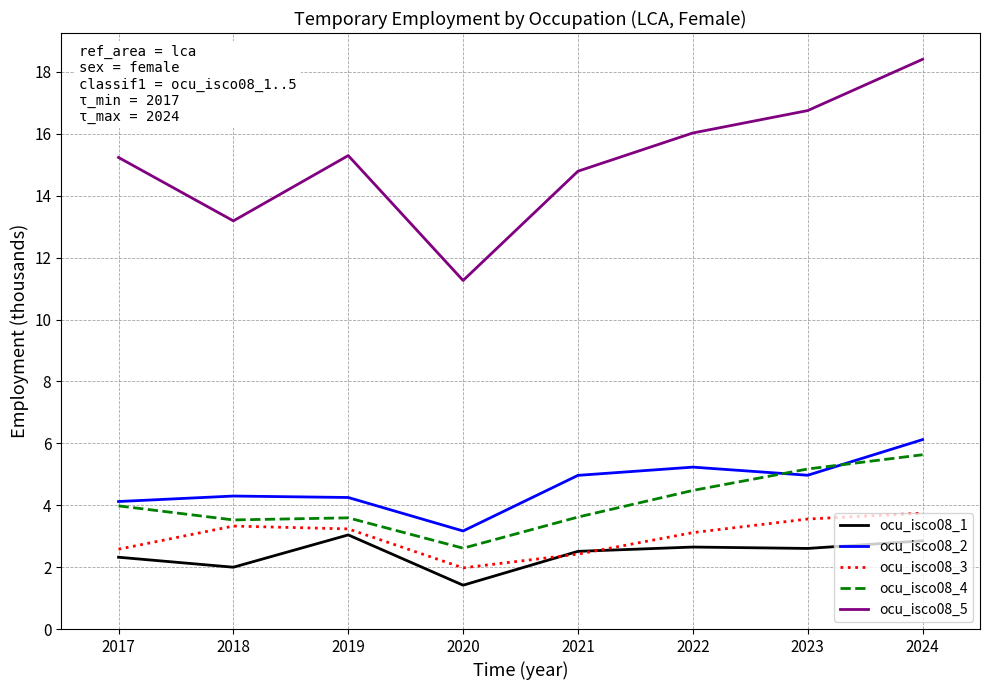

What is the spread (max minus min) of values at 2023?

14.1